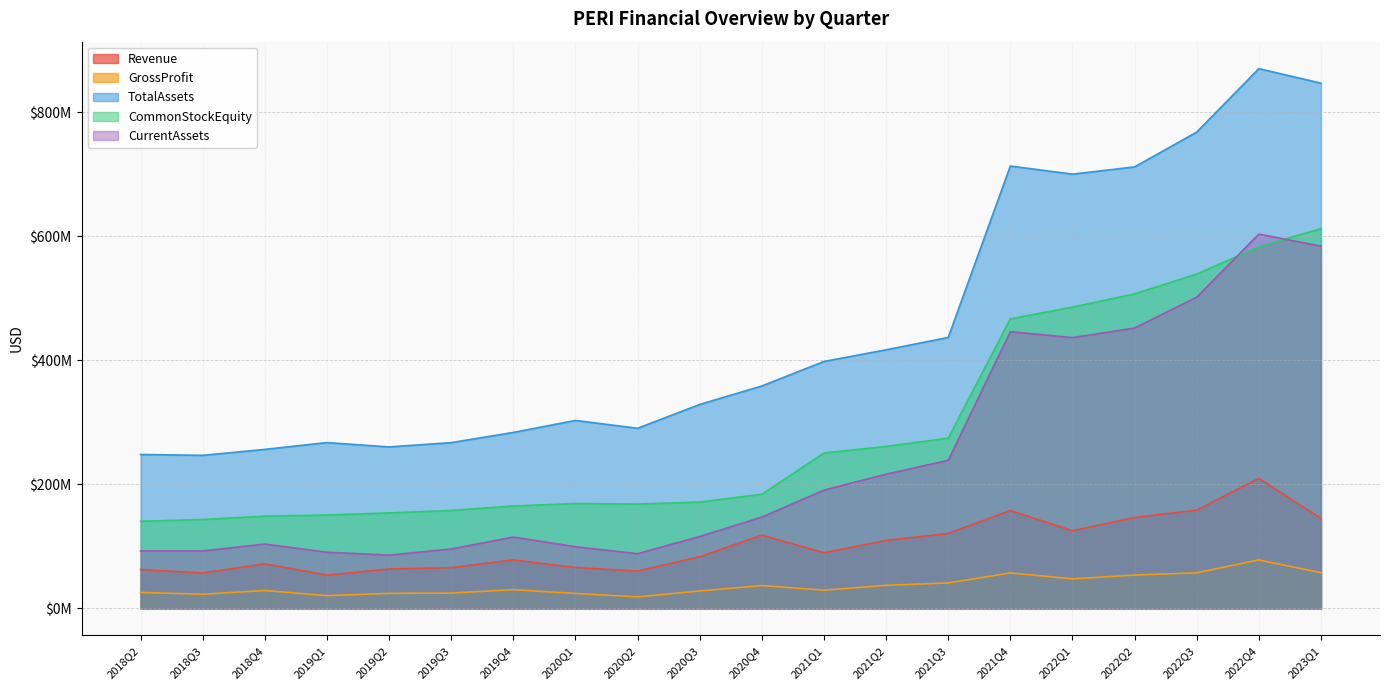

Is the value of GrossProfit at 2021Q1 greater than the value of CurrentAssets at 2022Q4?

No